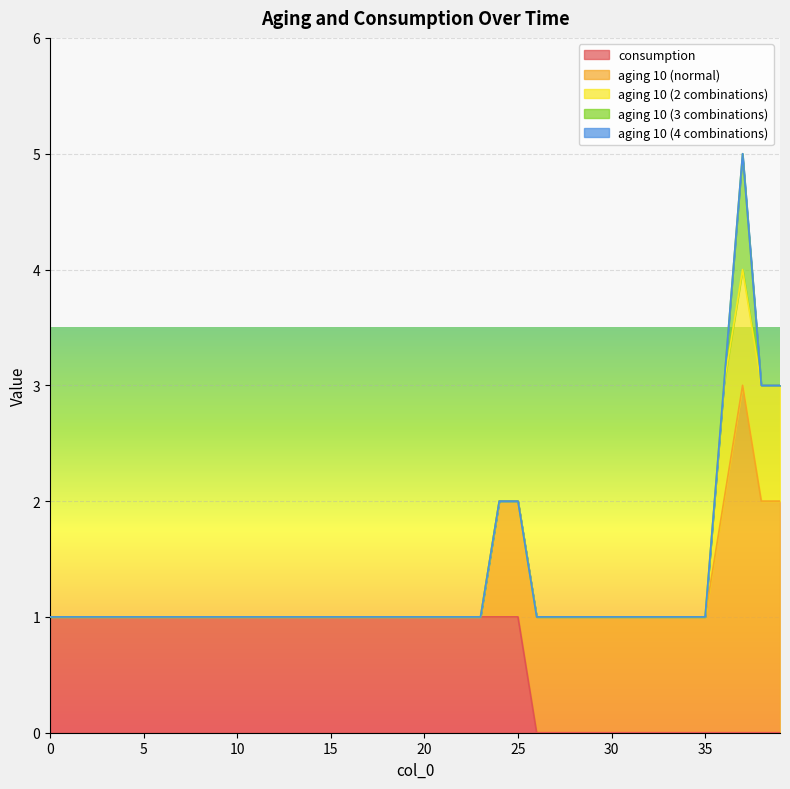

Which series changed the most between 5 and 8?

consumption